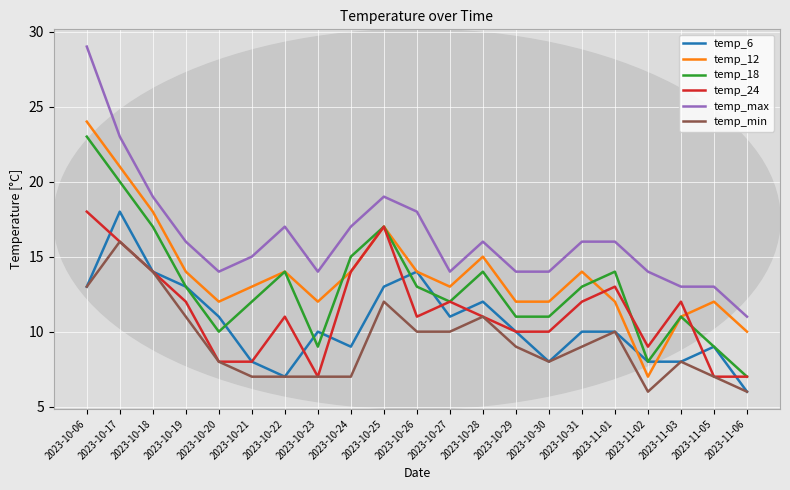

True or false: temp_6 has a value of 10 at 2023-10-23.

True